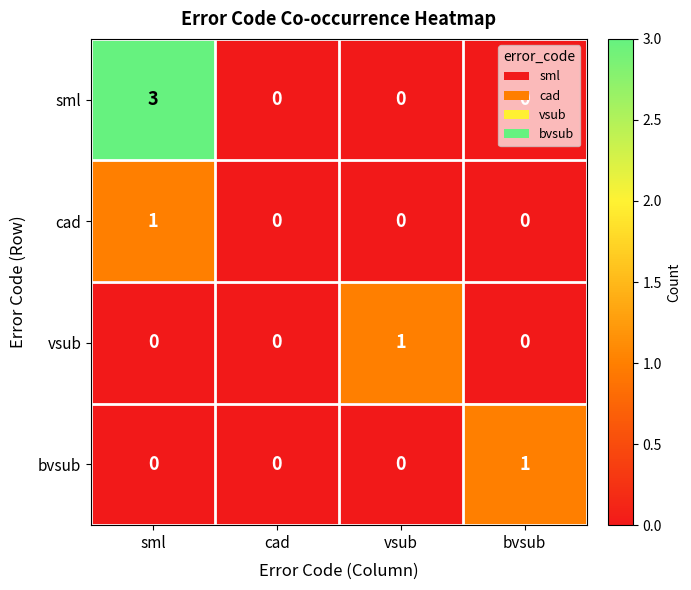

What is the sum of all sml values?

3